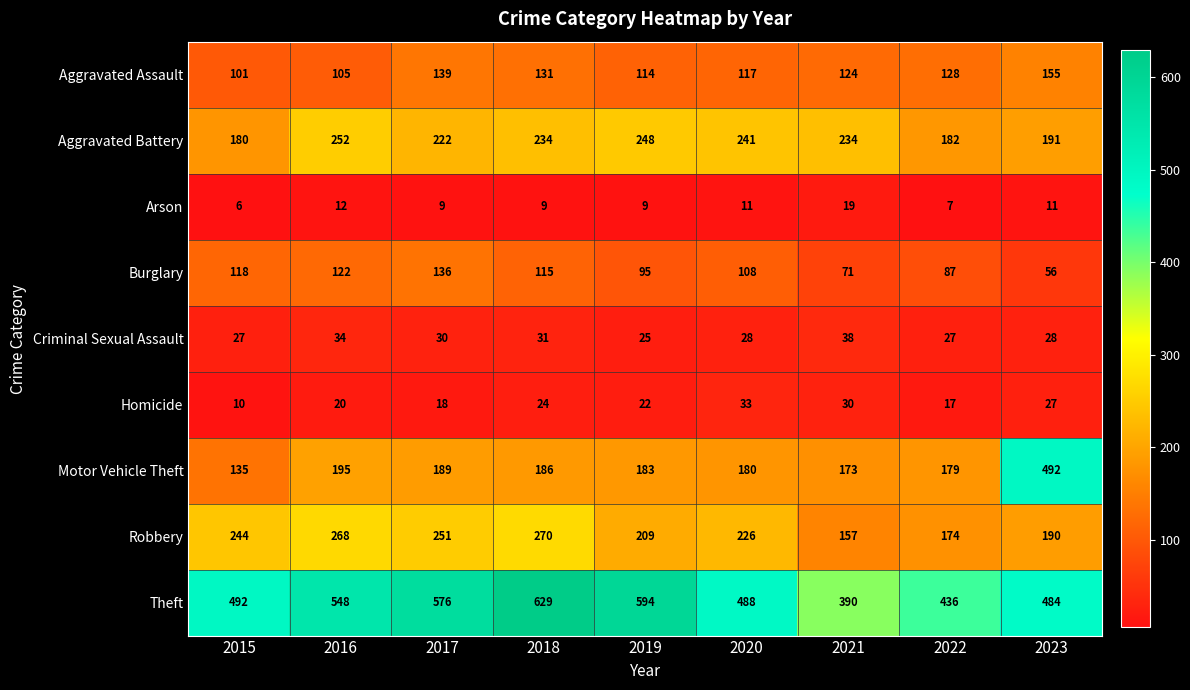

What is the difference between the highest and lowest values at 2021?

371